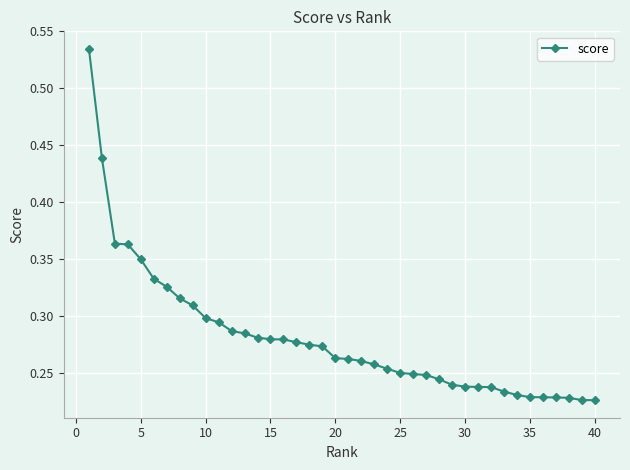

What is the sum of all values?

11.2